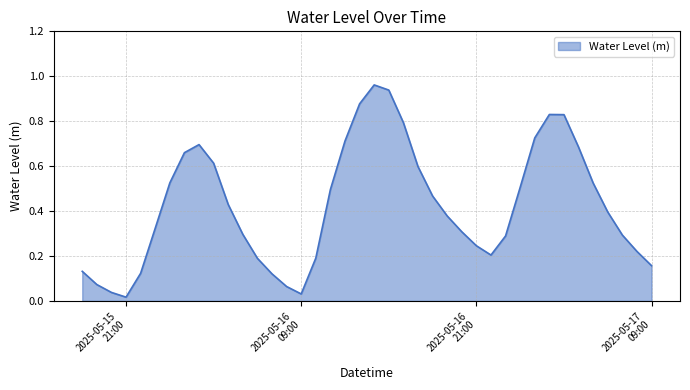

List the labels in order of value, largest first.

2025-05-16 14:00:00, 2025-05-16 15:00:00, 2025-05-16 13:00:00, 2025-05-17 02:00:00, 2025-05-17 03:00:00, 2025-05-16 16:00:00, 2025-05-17 01:00:00, 2025-05-16 12:00:00, 2025-05-16 02:00:00, 2025-05-17 04:00:00, 2025-05-16 01:00:00, 2025-05-16 03:00:00, 2025-05-16 17:00:00, 2025-05-16 00:00:00, 2025-05-17 05:00:00, 2025-05-17 00:00:00, 2025-05-16 11:00:00, 2025-05-16 18:00:00, 2025-05-16 04:00:00, 2025-05-17 06:00:00, 2025-05-16 19:00:00, 2025-05-15 23:00:00, 2025-05-16 20:00:00, 2025-05-16 05:00:00, 2025-05-17 07:00:00, 2025-05-16 23:00:00, 2025-05-16 21:00:00, 2025-05-17 08:00:00, 2025-05-16 22:00:00, 2025-05-16 10:00:00, 2025-05-16 06:00:00, 2025-05-17 09:00:00, 2025-05-15 18:00:00, 2025-05-15 22:00:00, 2025-05-16 07:00:00, 2025-05-15 19:00:00, 2025-05-16 08:00:00, 2025-05-15 20:00:00, 2025-05-16 09:00:00, 2025-05-15 21:00:00